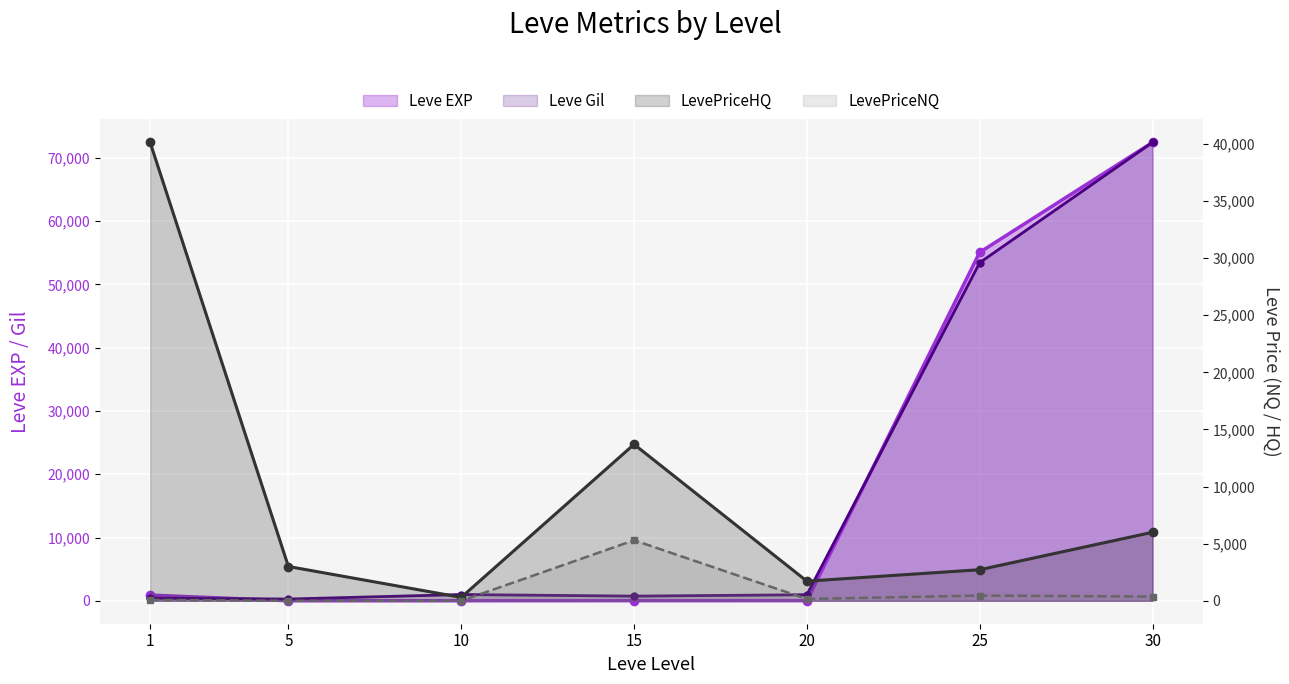

What is the difference between the maximum and minimum values in the Leve Gil series?

72150.0